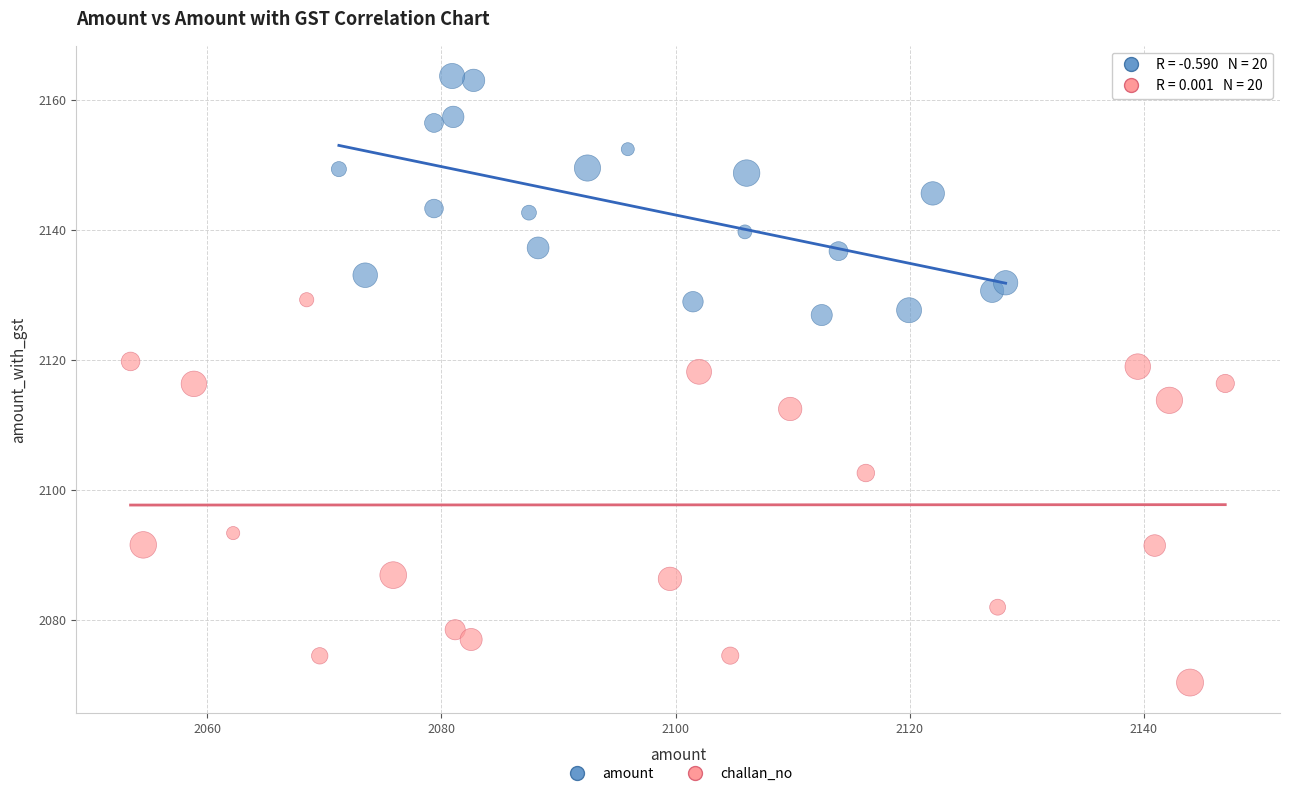

Which series reaches the maximum Y coordinate?

amount